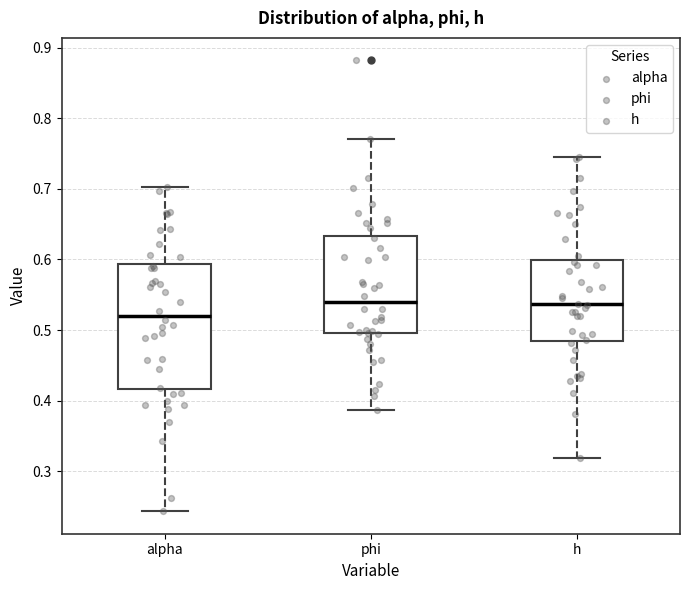

Which box is the tallest, from its lower edge to its upper edge?

alpha